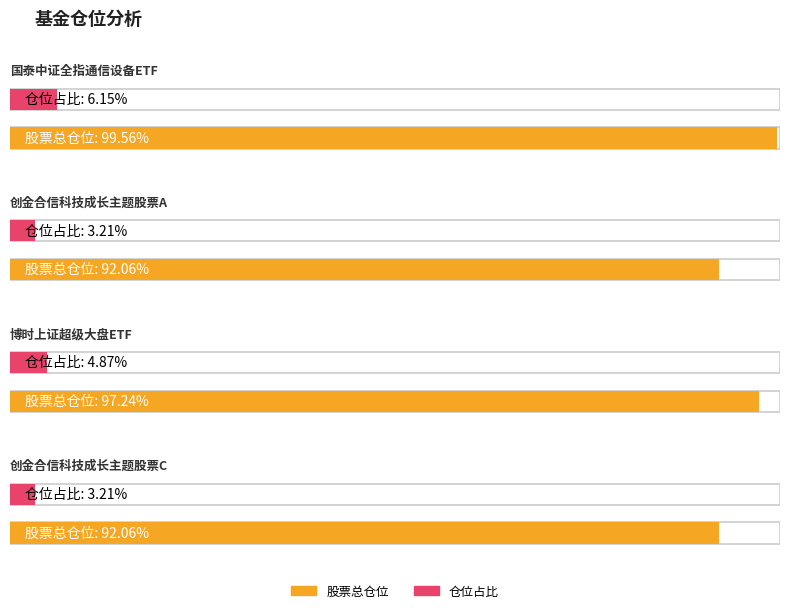

The 股票总仓位 series shows 92.1 at 创金合信科技成长主题股票A. True or false?

True